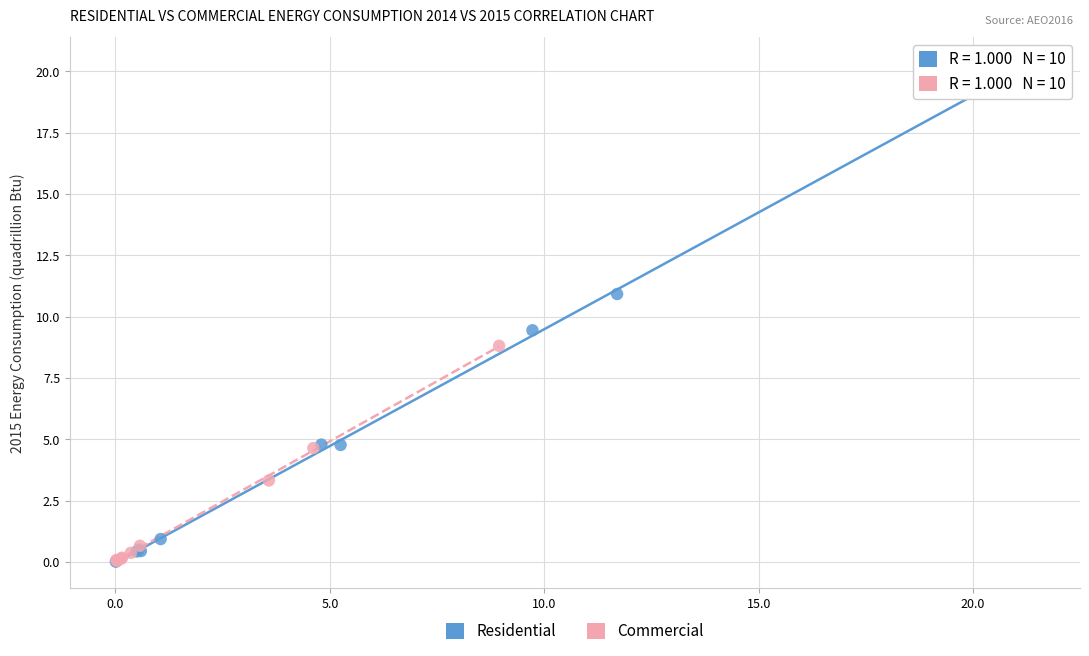

Which series has the largest Y range (max minus min)?

Residential